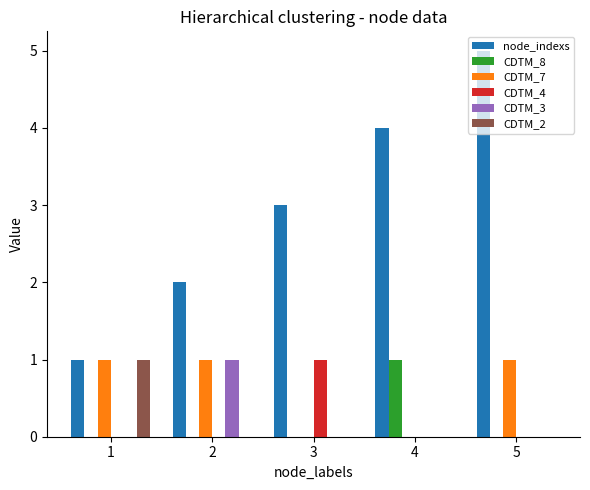

Which series has the largest total across all categories?

node_indexs